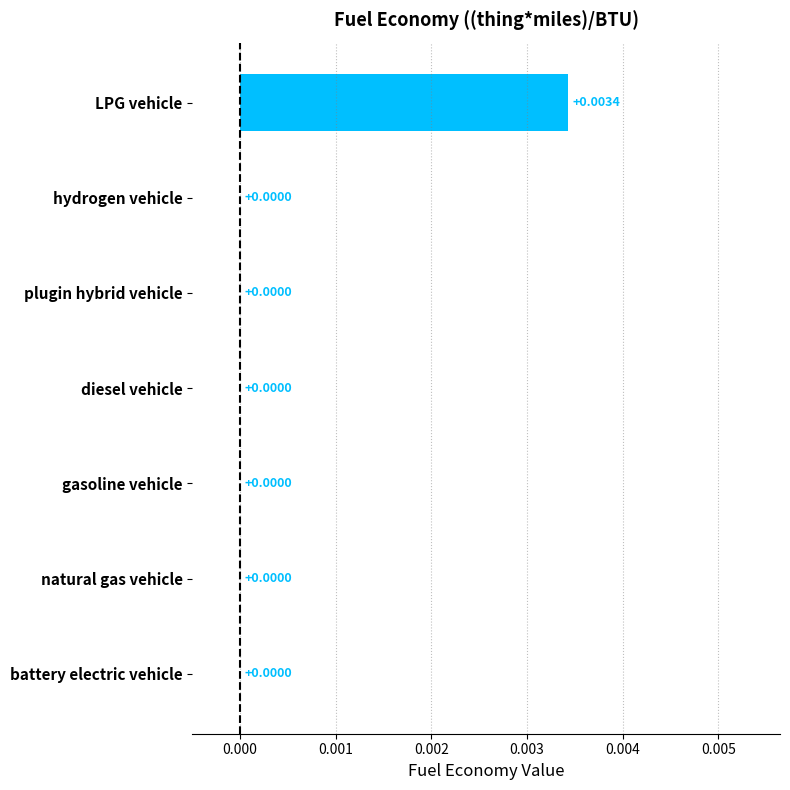

At which category does the chart reach its peak across all series?

LPG vehicle